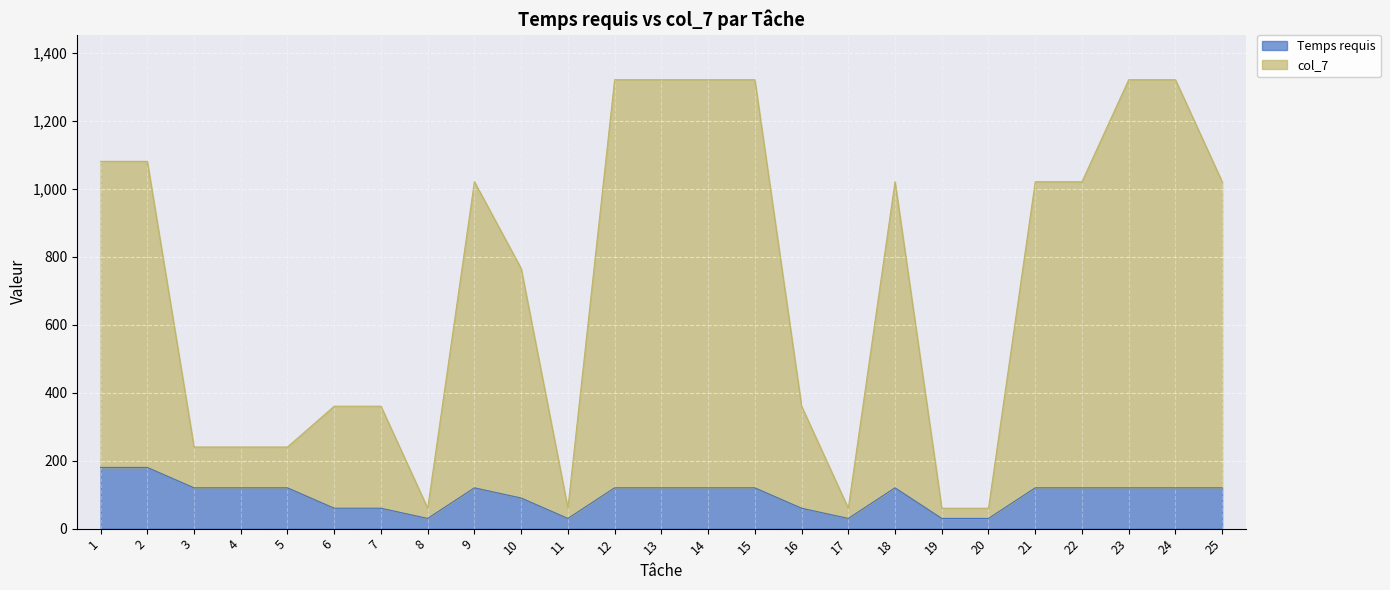

How many lines are shown in the chart?

2